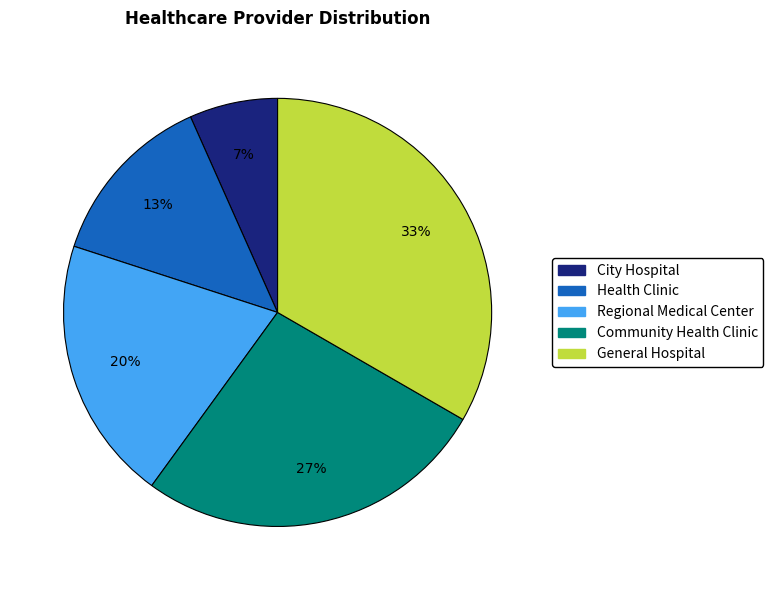

Combined, do Community Health Clinic and Health Clinic account for over 50%?

No